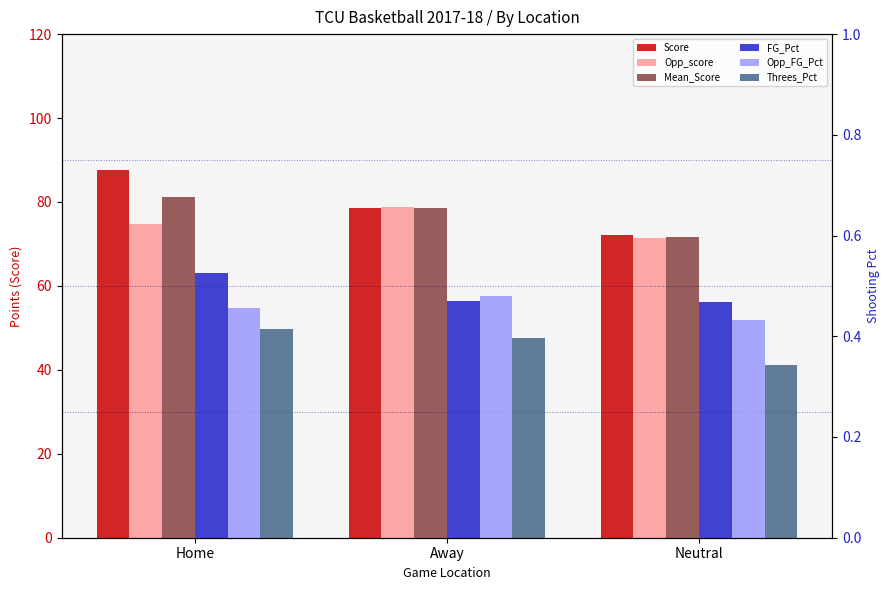

What is the difference between the second highest and minimum values in the Mean_Score series?

6.9